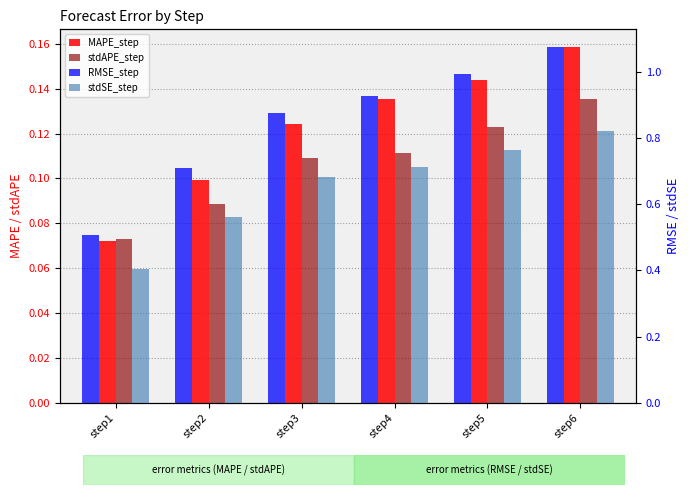

List the labels in order of stdAPE_step value, largest first.

step6, step5, step4, step3, step2, step1